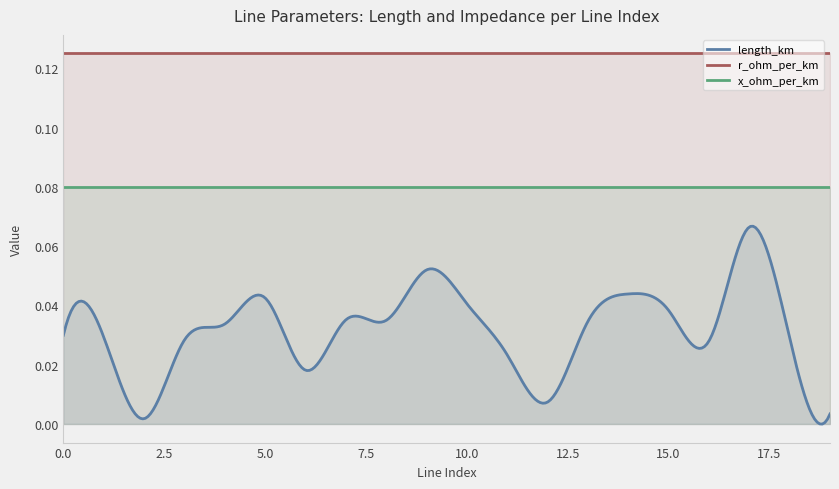

True or false: length_km and x_ohm_per_km cross at least once.

False